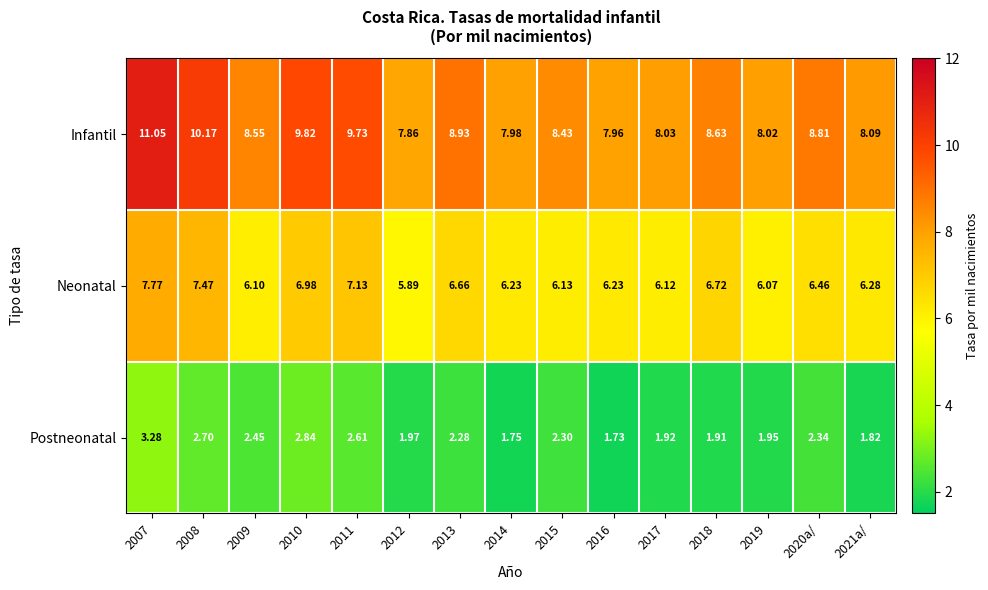

Rank the series by their average value, from lowest to highest.

Postneonatal, Neonatal, Infantil